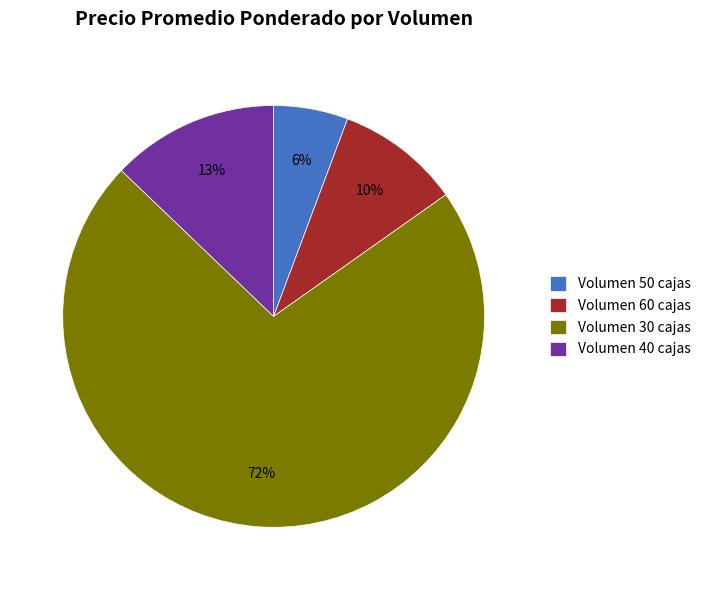

What is the majority slice?

Volumen 30 cajas